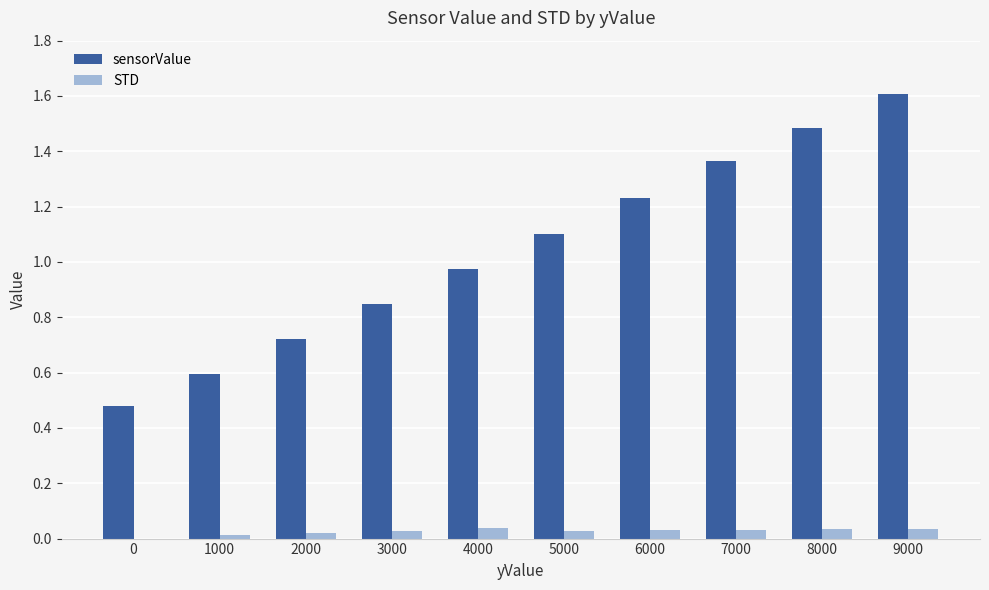

True or false: sensorValue has a value of 0.6 at 1000.

True